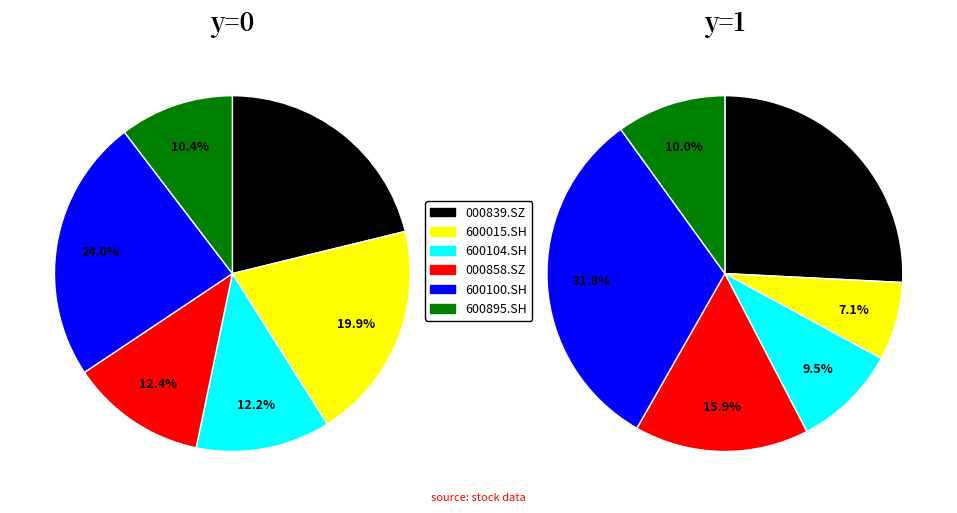

Is 000839.SZ the majority of the pie?

No